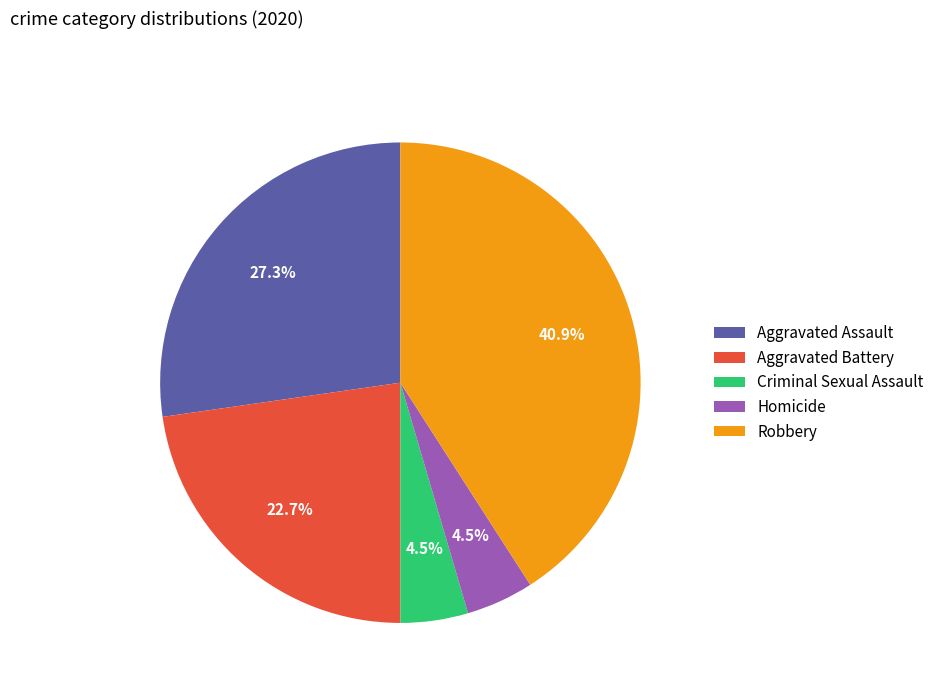

Approximately how many times larger is the value at Criminal Sexual Assault compared to Aggravated Assault?

0.2